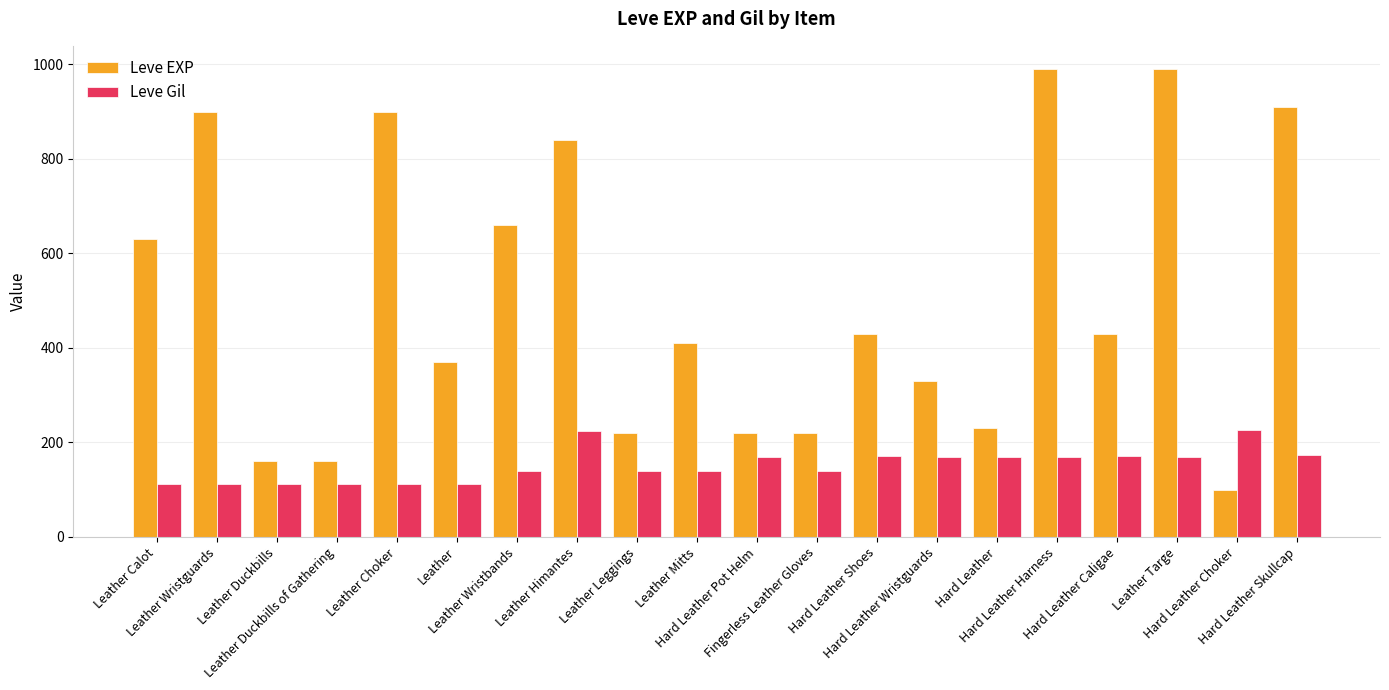

At how many categories does at least one series exceed 776?

6